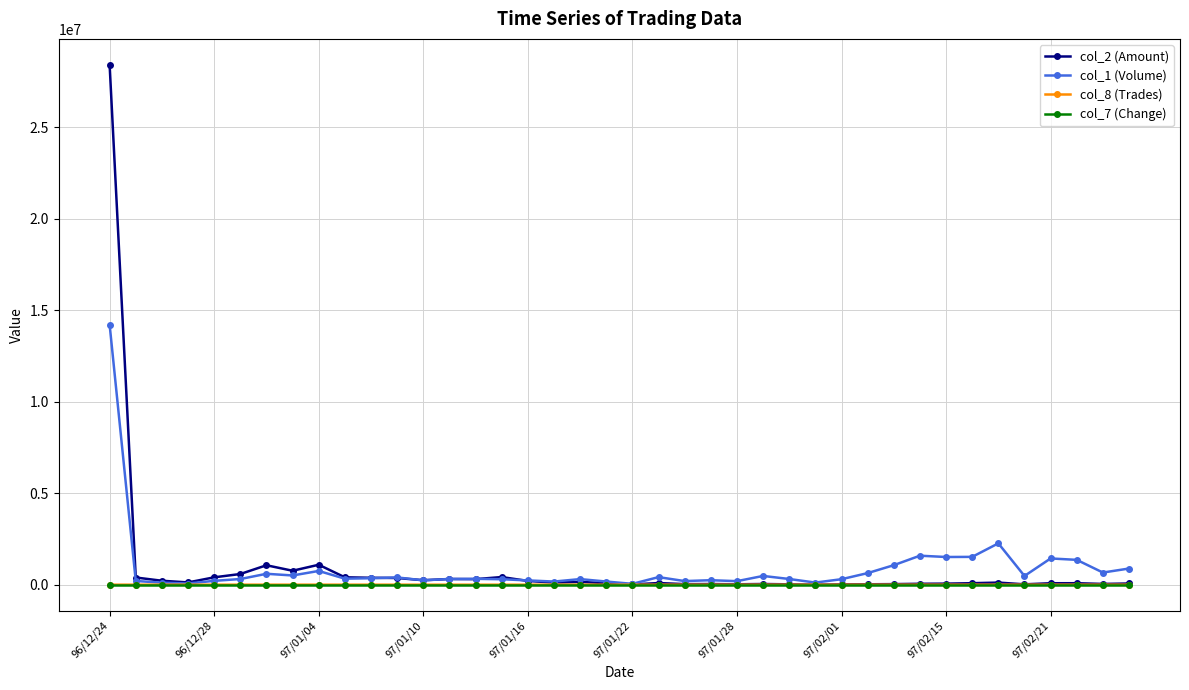

What is the highest value of the col_2 (Amount) series?

28401380.0